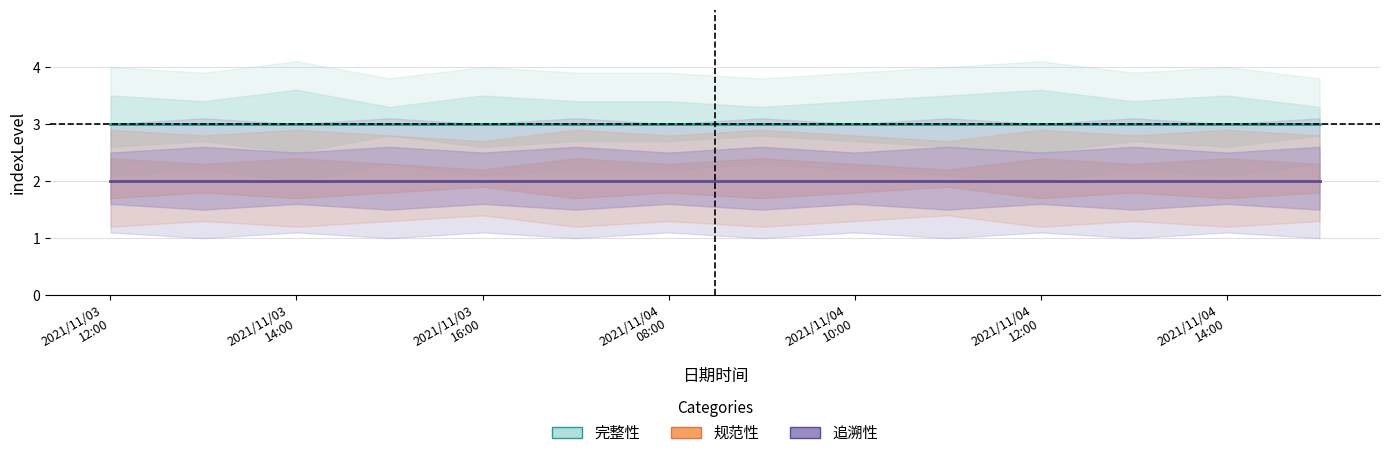

True or false: 追溯性 and 完整性 intersect in this chart.

False